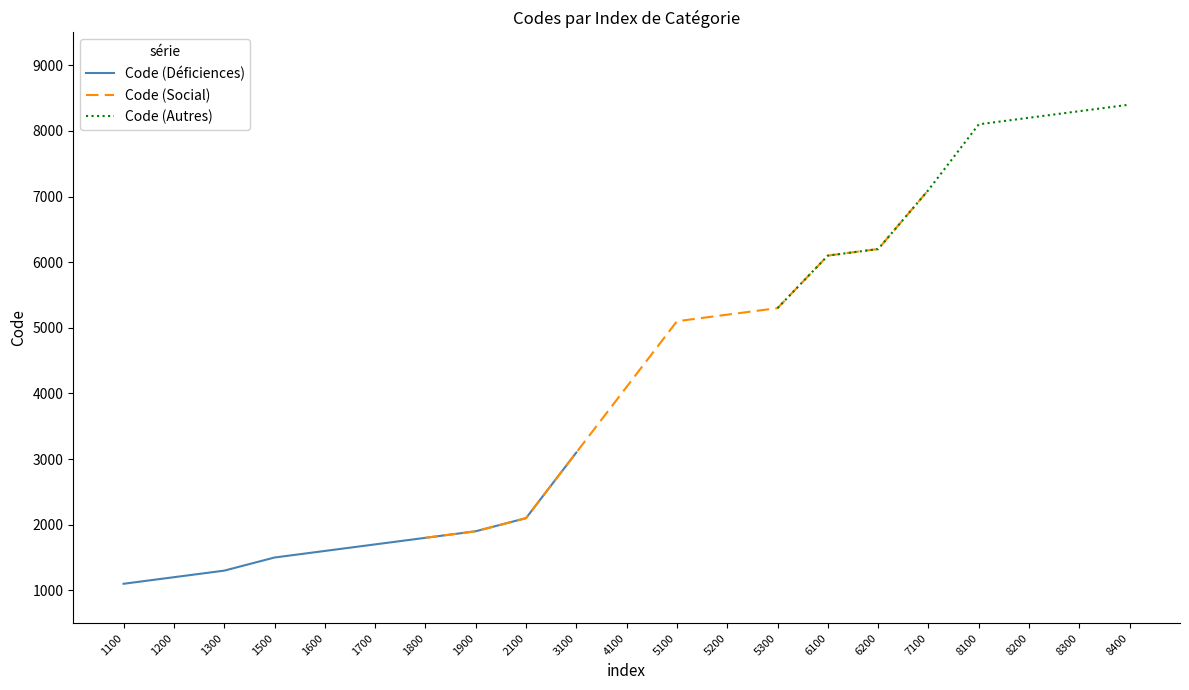

What is the sum of all values?

89400